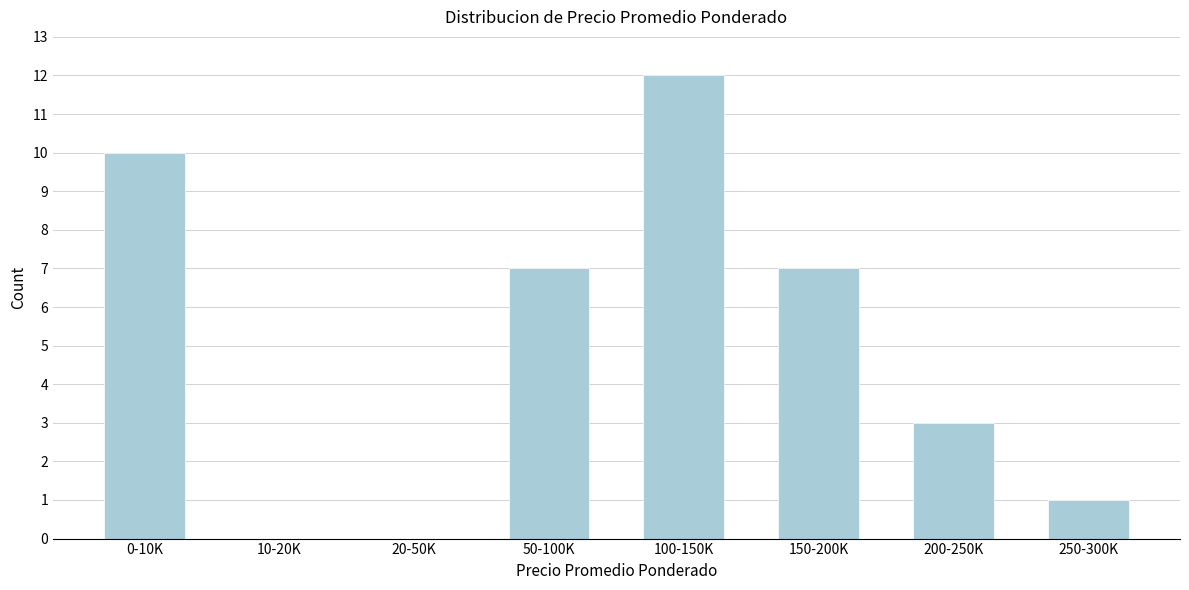

Reading left to right, list all the values displayed in this chart.

0-10K=10	10-20K=0	20-50K=0	50-100K=7	100-150K=12	150-200K=7	200-250K=3	250-300K=1